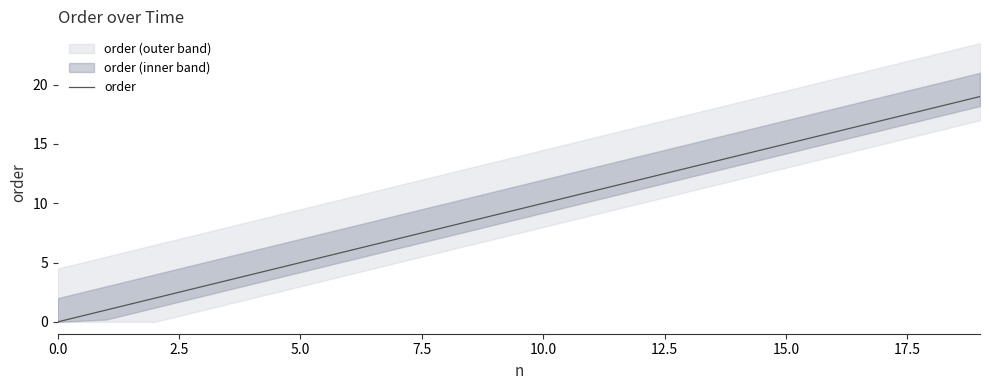

What is the maximum value shown in the chart?

19